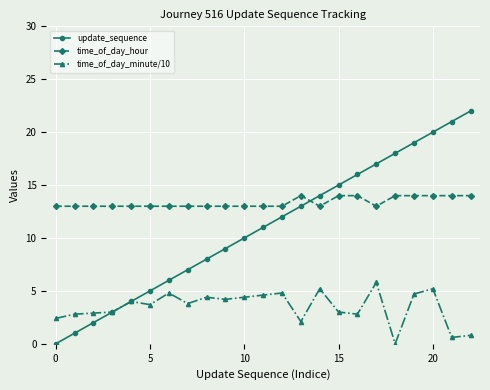

Which series has the largest range (max minus min)?

update_sequence